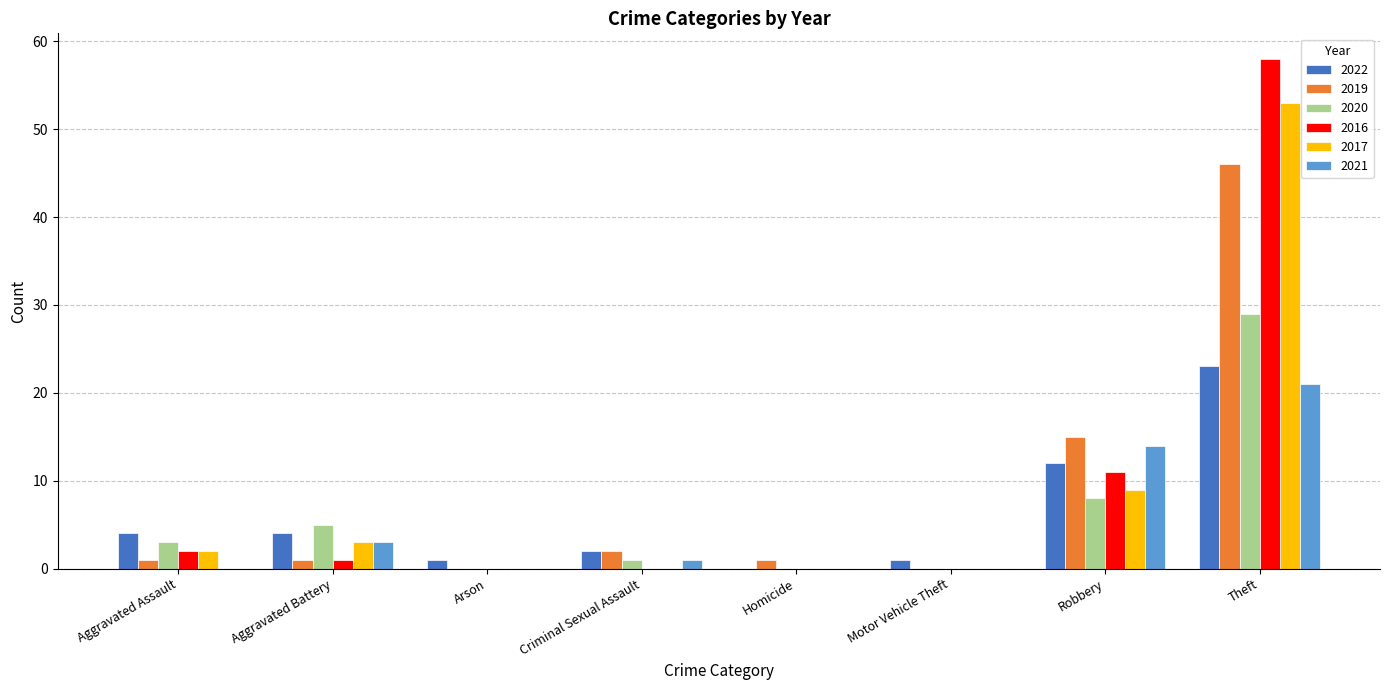

What is the total value across all series at Homicide?

1